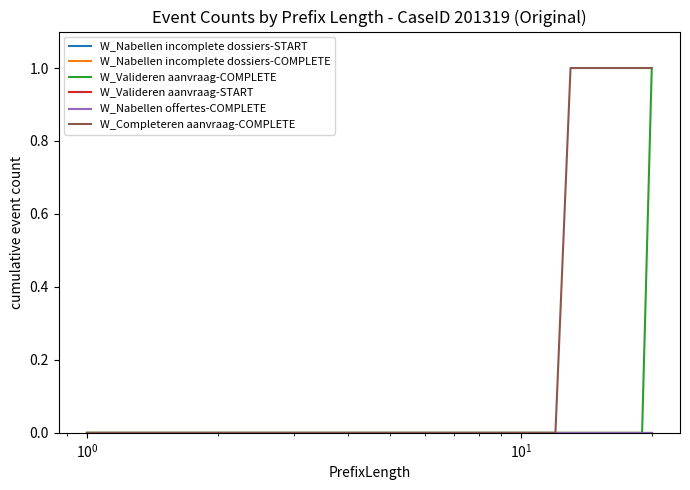

How many lines are shown in the chart?

6